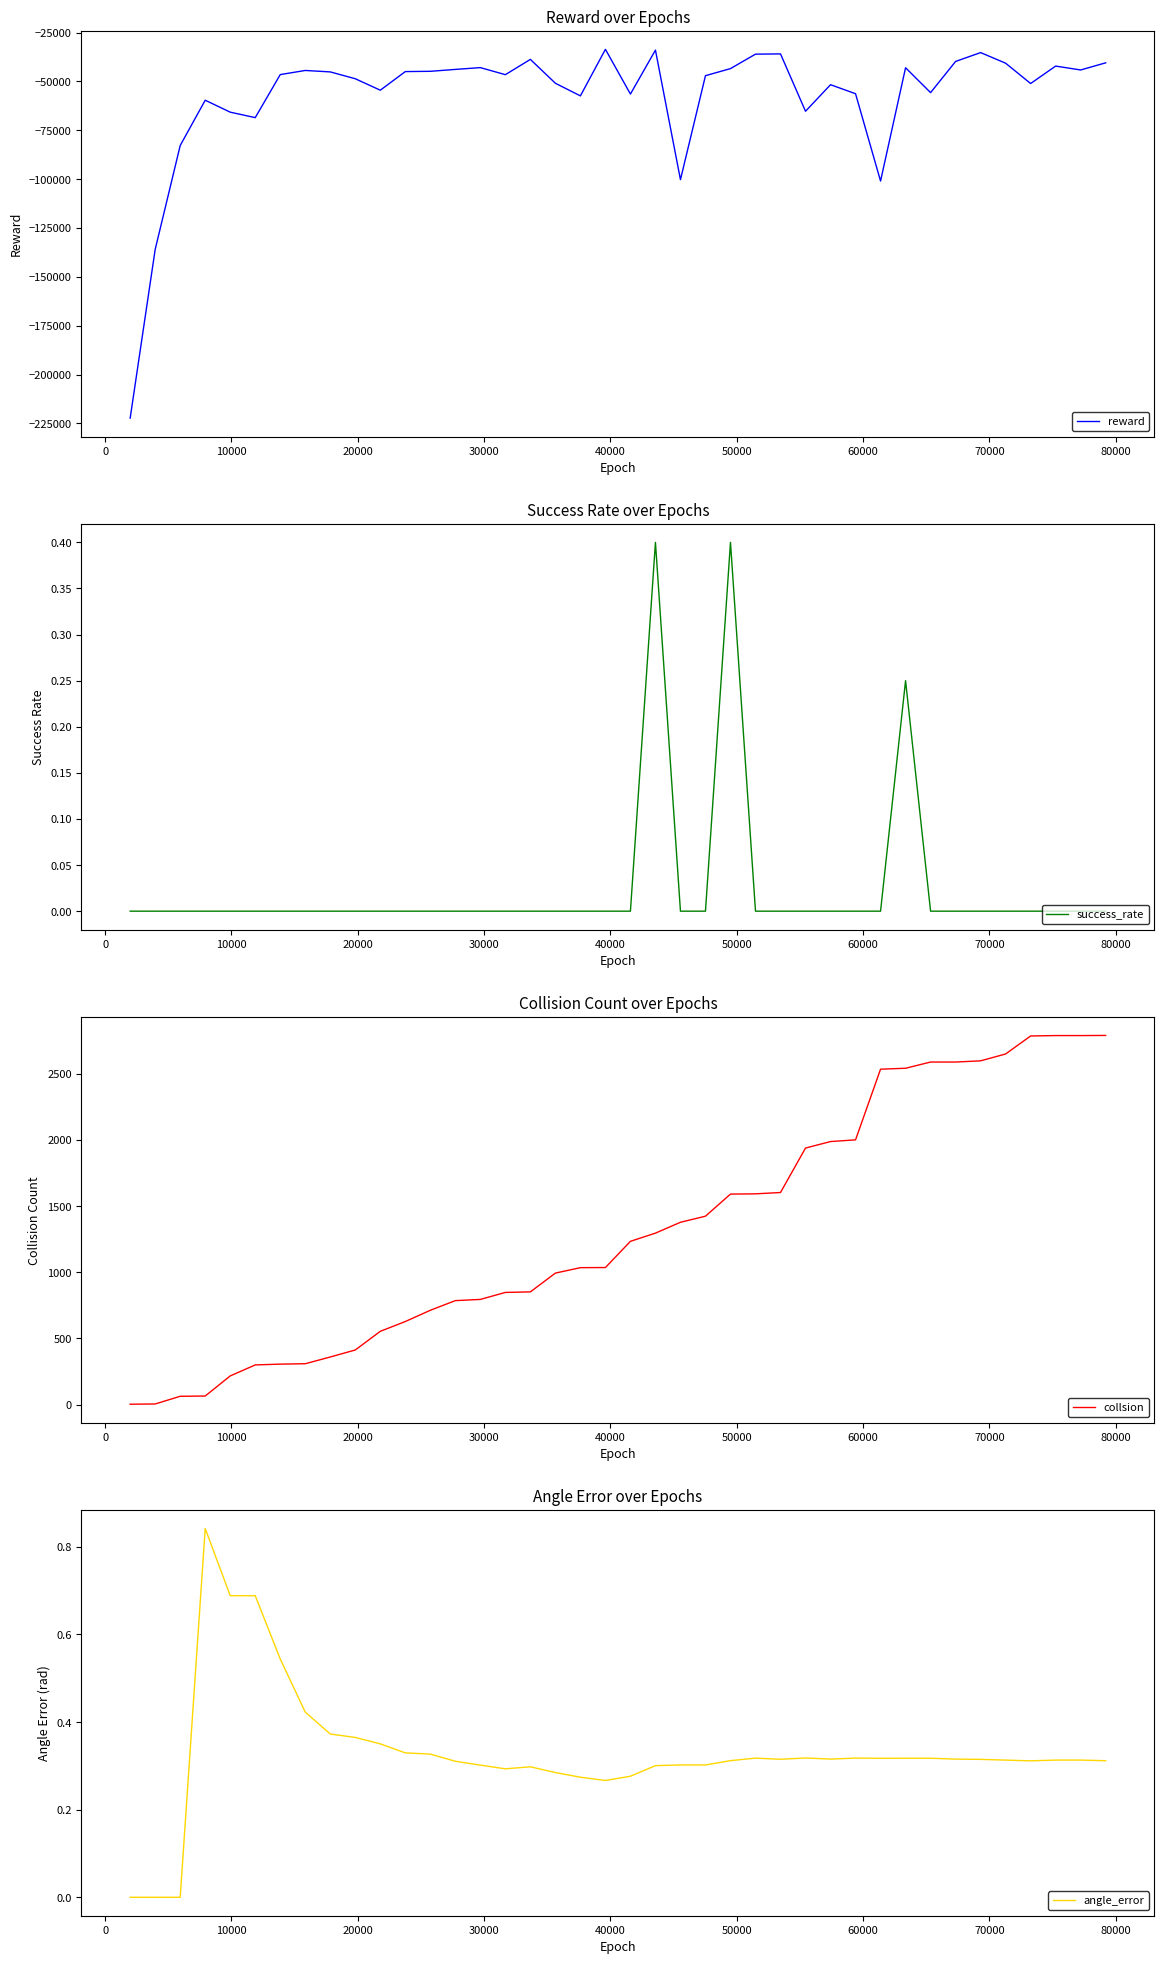

How many data points in collsion are above 1234?

19